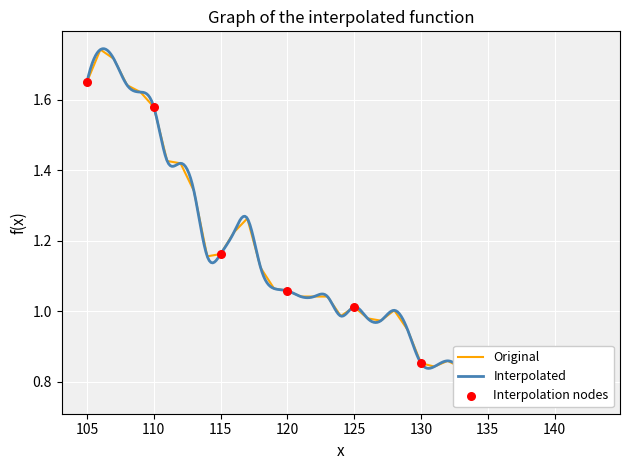

Which has a higher value, 126 or 140?

126